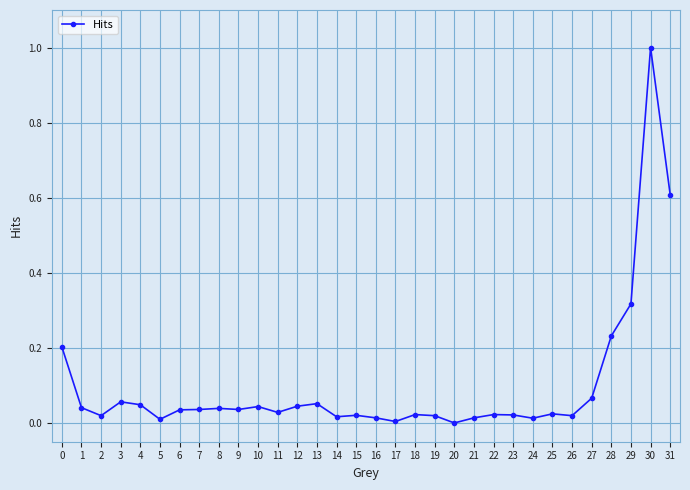

Count the number of data series in this chart.

1